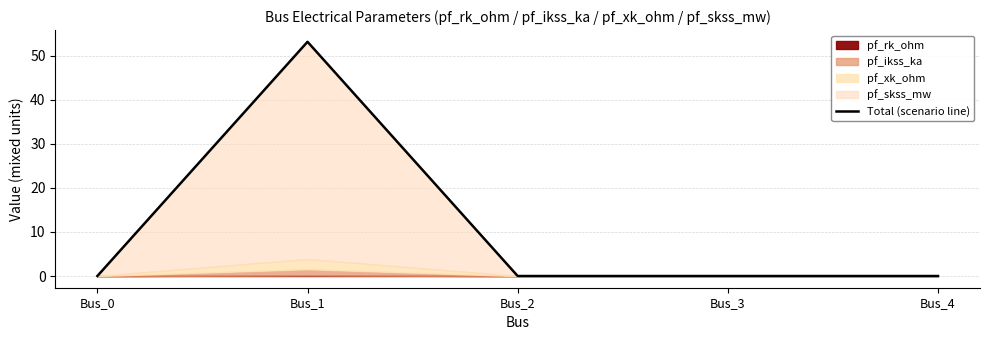

Where is the data nearest to the value 26?

Bus_0